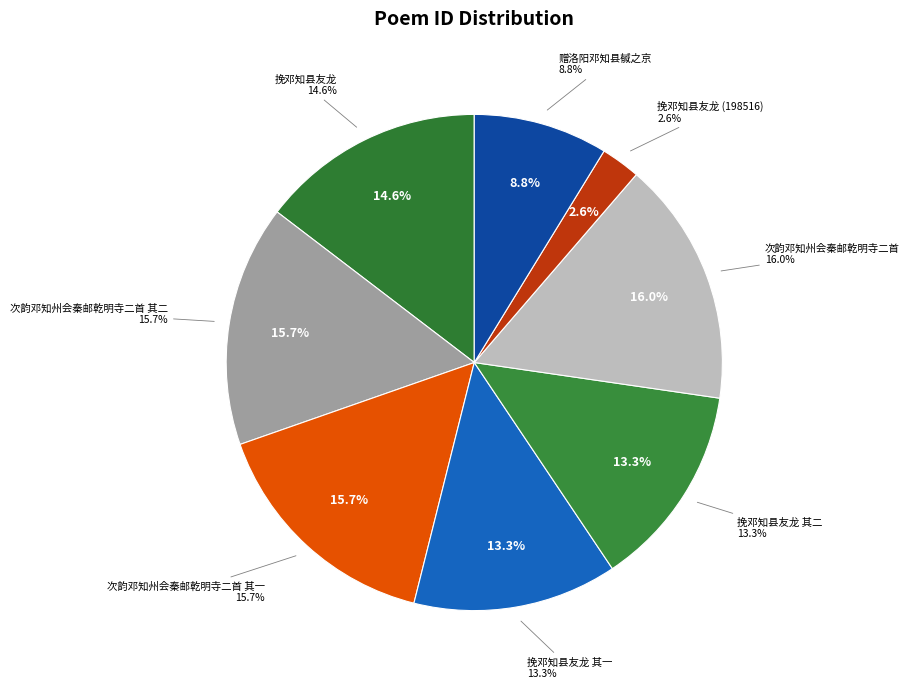

What percentage is NOT represented by 次韵邓知州会秦邮乾明寺二首 其二?

84.3%